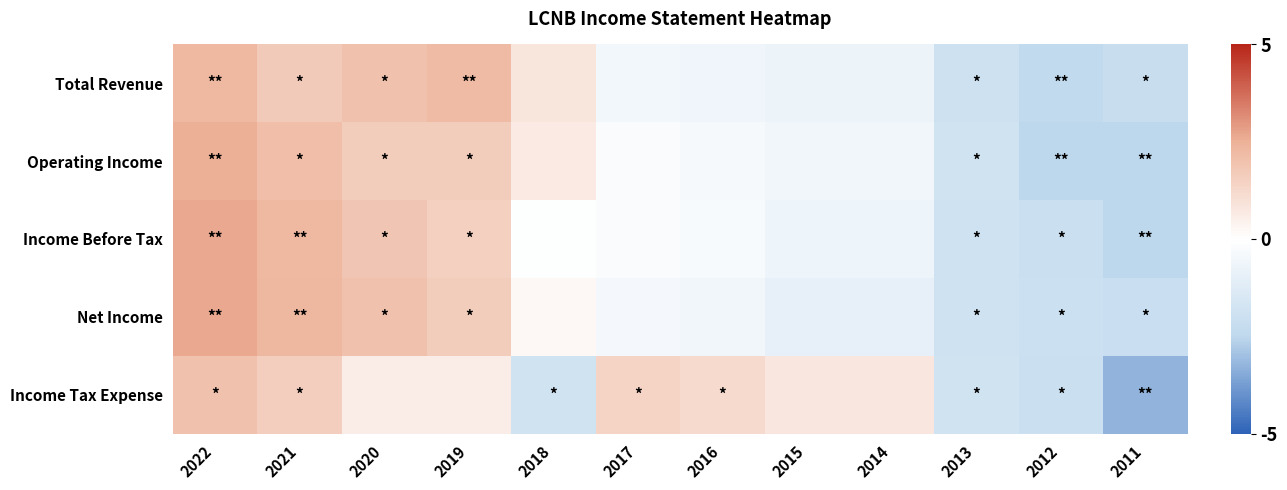

What is the smallest value displayed?

-1.9